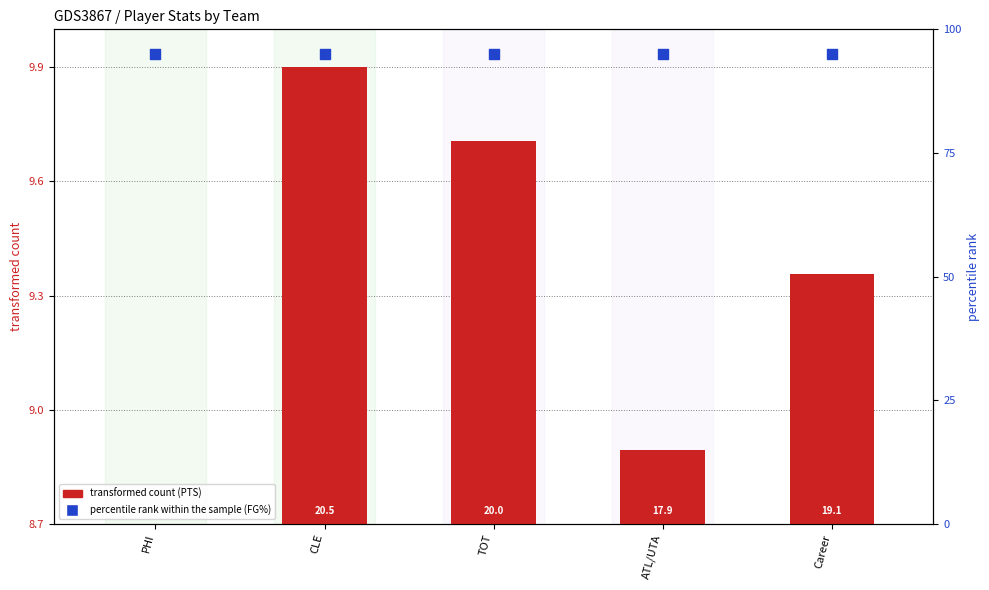

At how many categories does at least one series exceed 39?

5